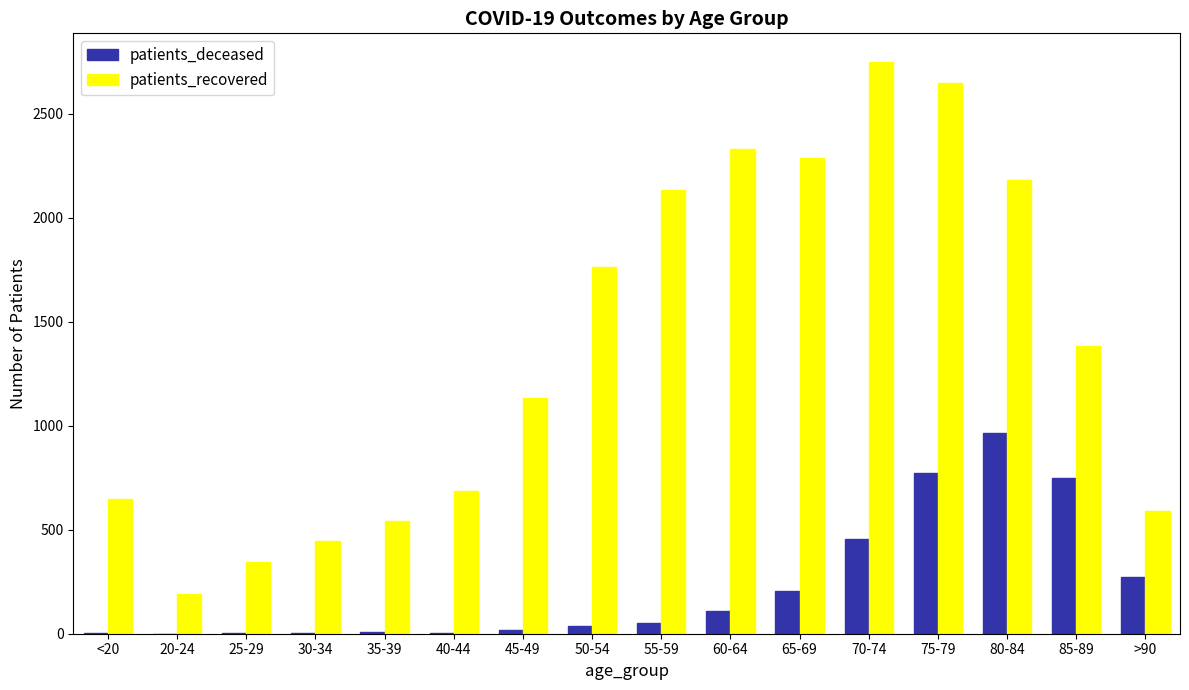

At which category is the sum across all series the highest?

75-79